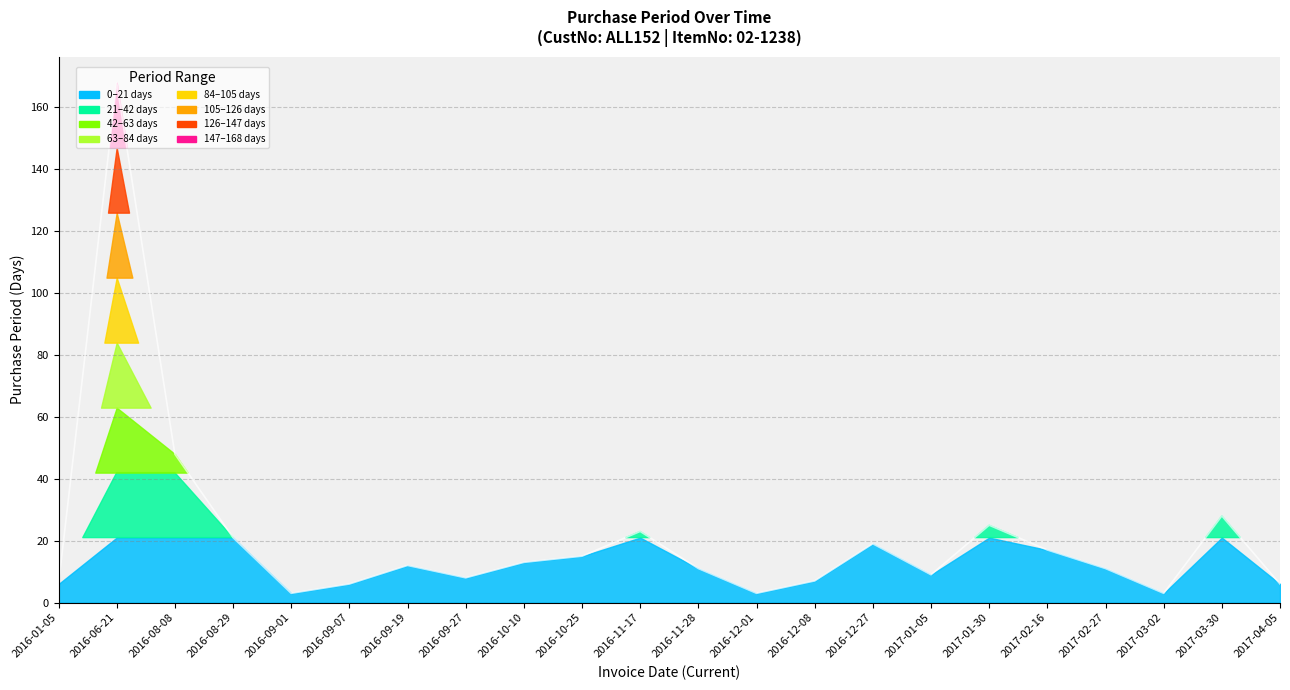

What position from the right is 2016-01-05?

22